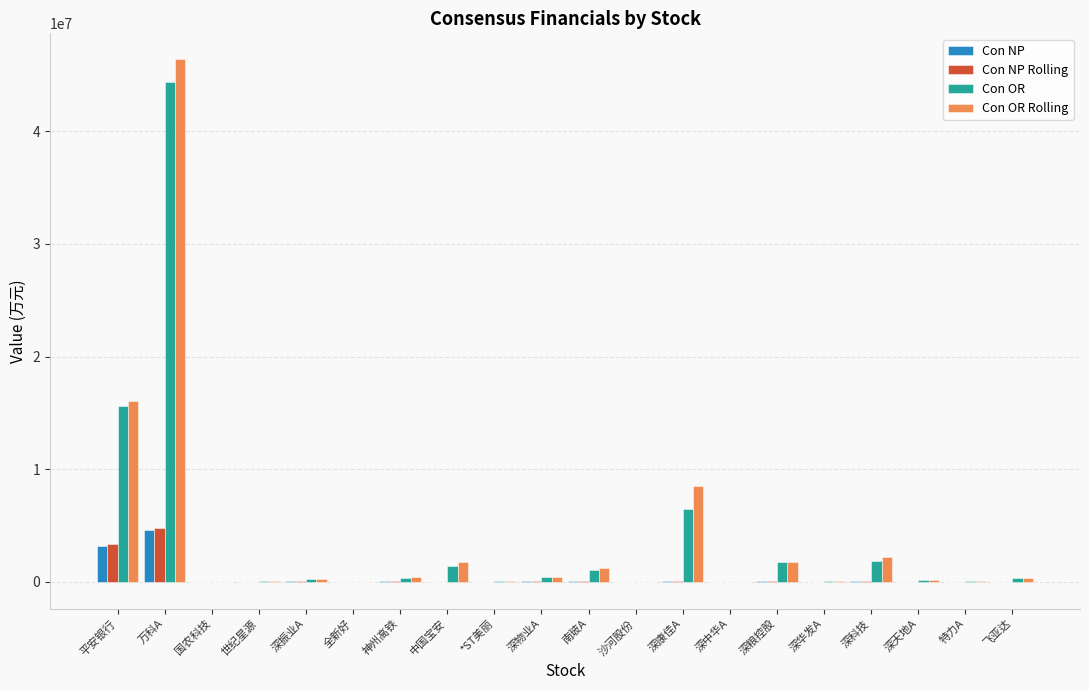

At which category is the sum across all series the highest?

万科A